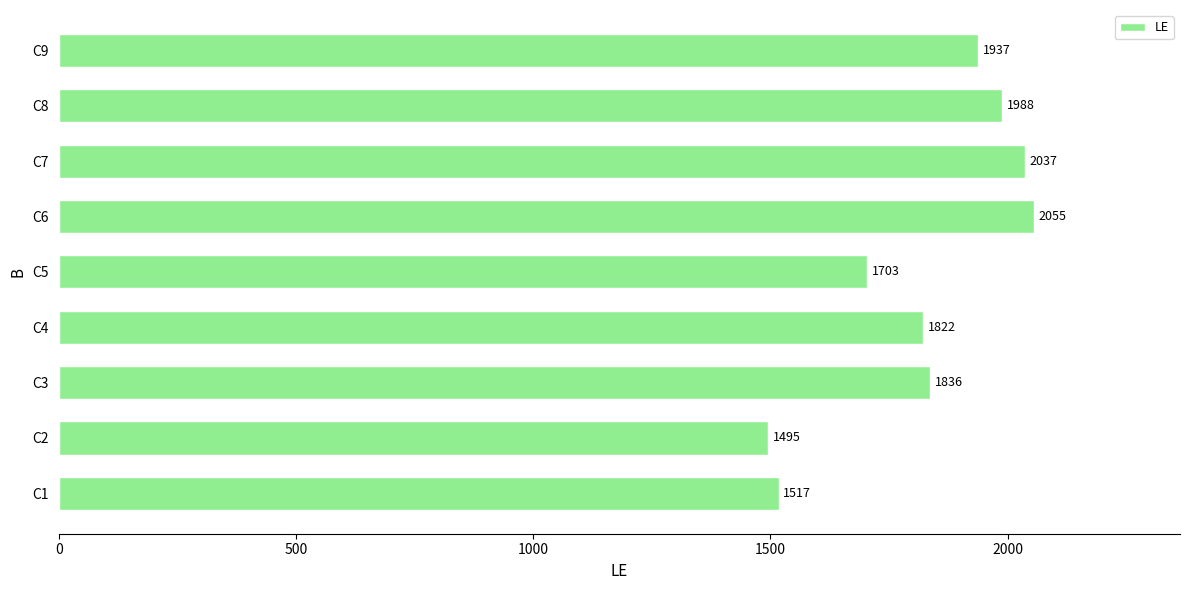

True or false: the data shows 3170 at C8.

False